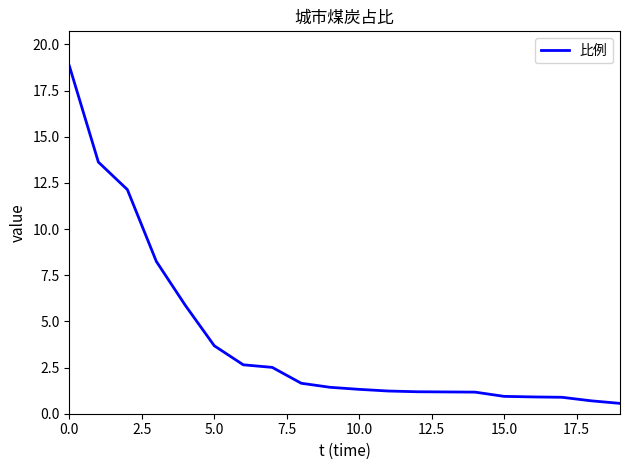

What is the smallest value displayed?

0.6